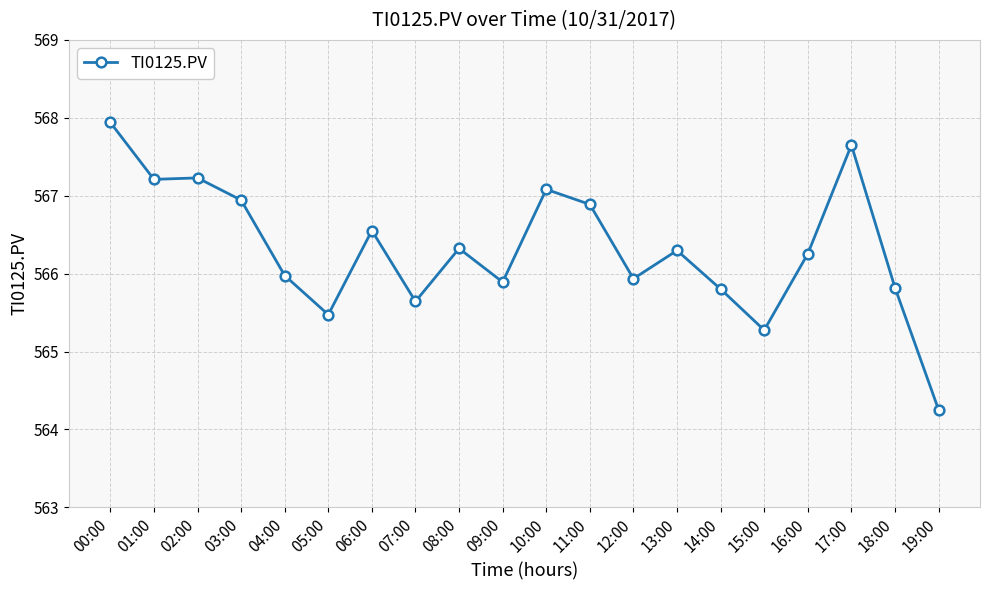

The chart shows a value of 875.2 at 11:00. True or false?

False